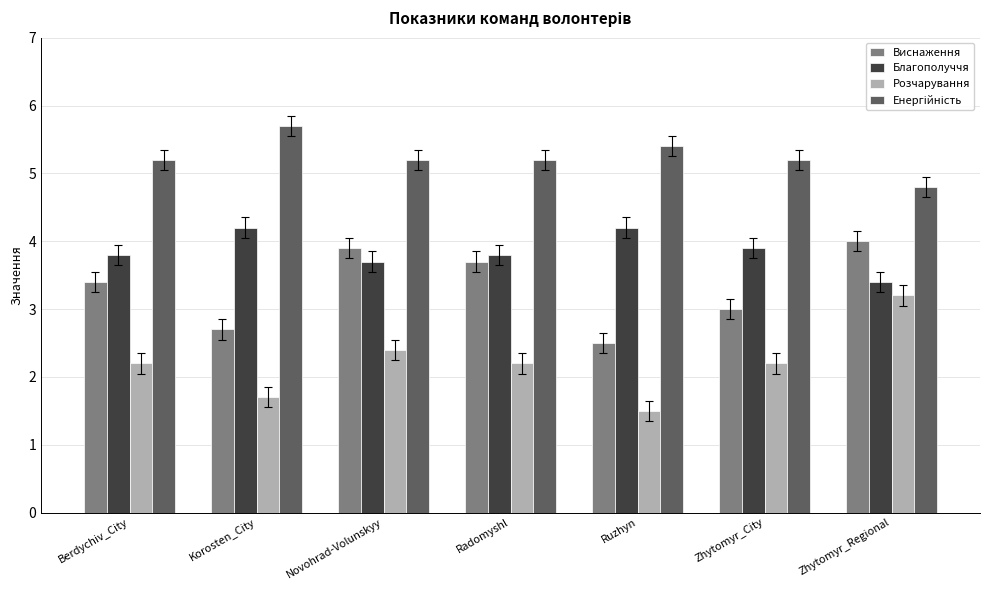

True or false: Виснаження has a value of 4.0 at Zhytomyr_Regional.

True